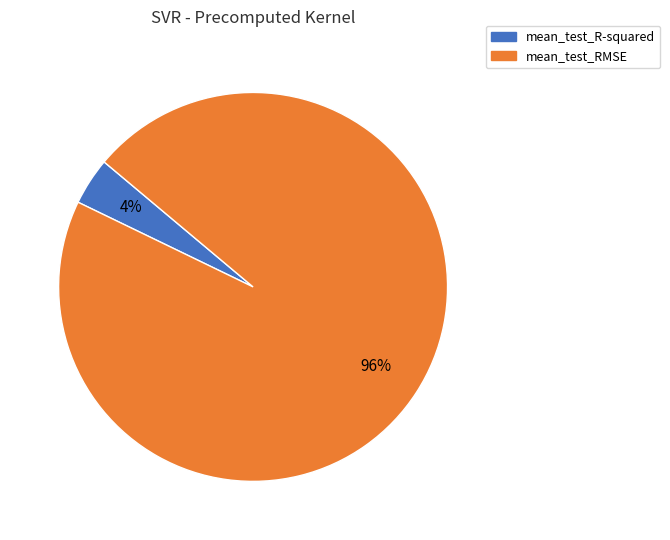

To the nearest percent, what is the difference between the largest and smallest slice percentages?

92%